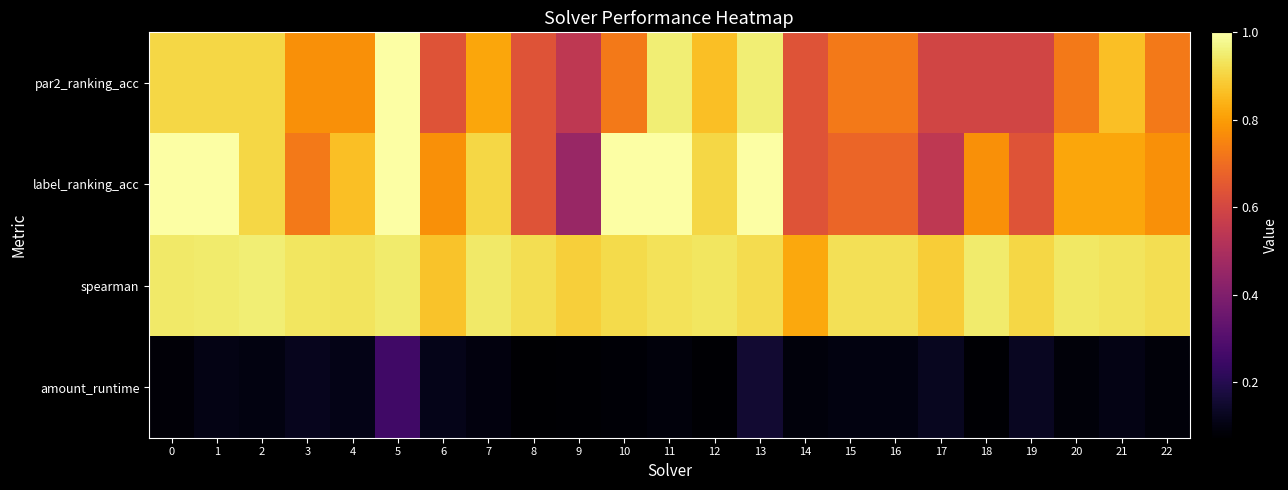

Count the number of data series in this chart.

4